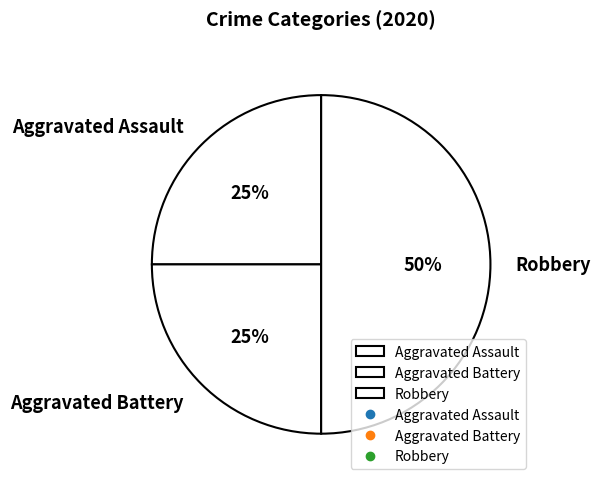

Which has a higher value, Aggravated Assault or Robbery?

Robbery